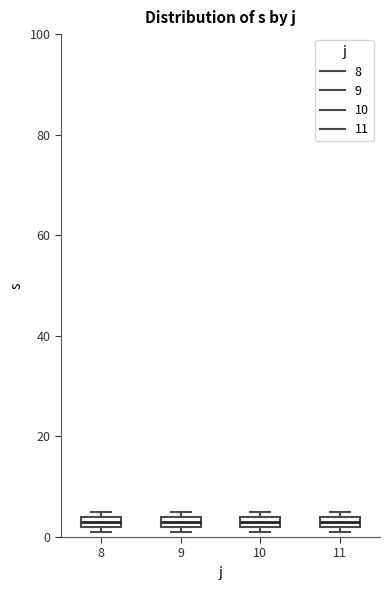

Where is the upper edge of the box at x = 11 on the y-axis? The values are not printed on the chart, so give them approximately, as read against the axis.

4